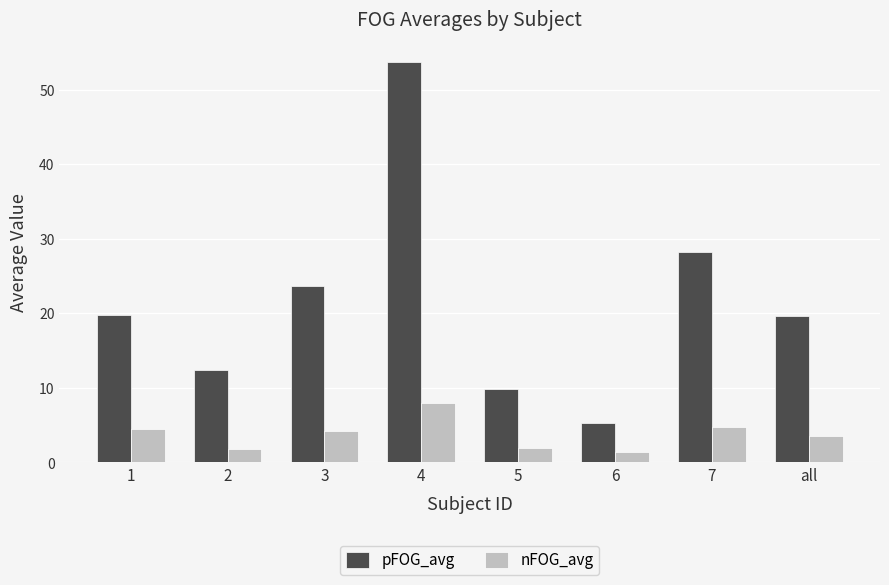

The value of pFOG_avg at 7 is 28.3. True or false?

True